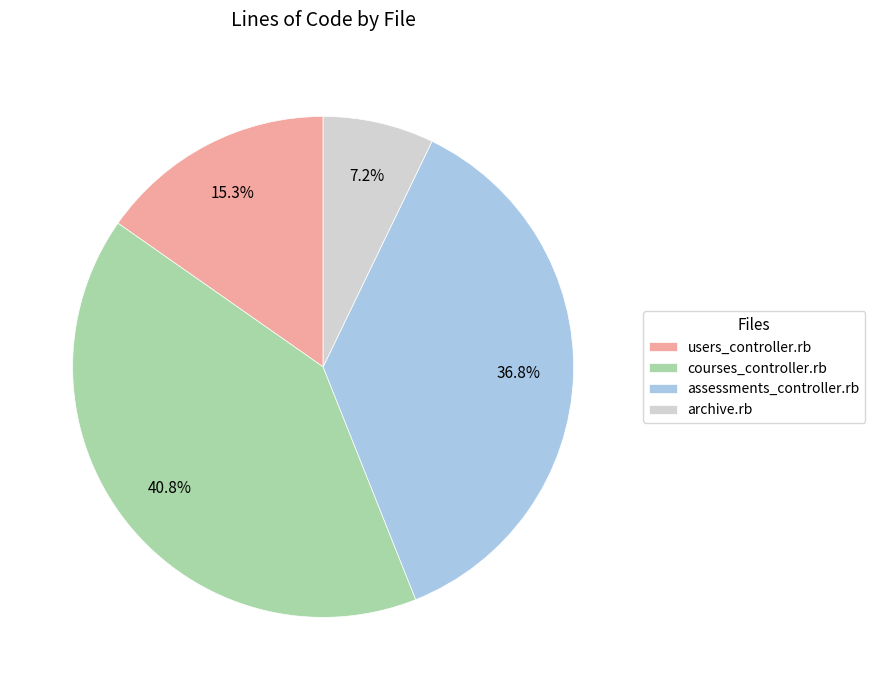

Between assessments_controller.rb and users_controller.rb, which is larger?

assessments_controller.rb